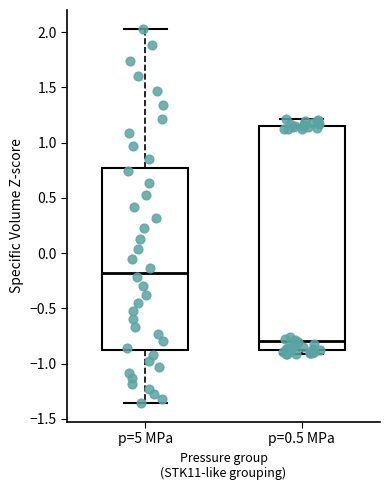

Which box has the highest median line?

p=5 MPa